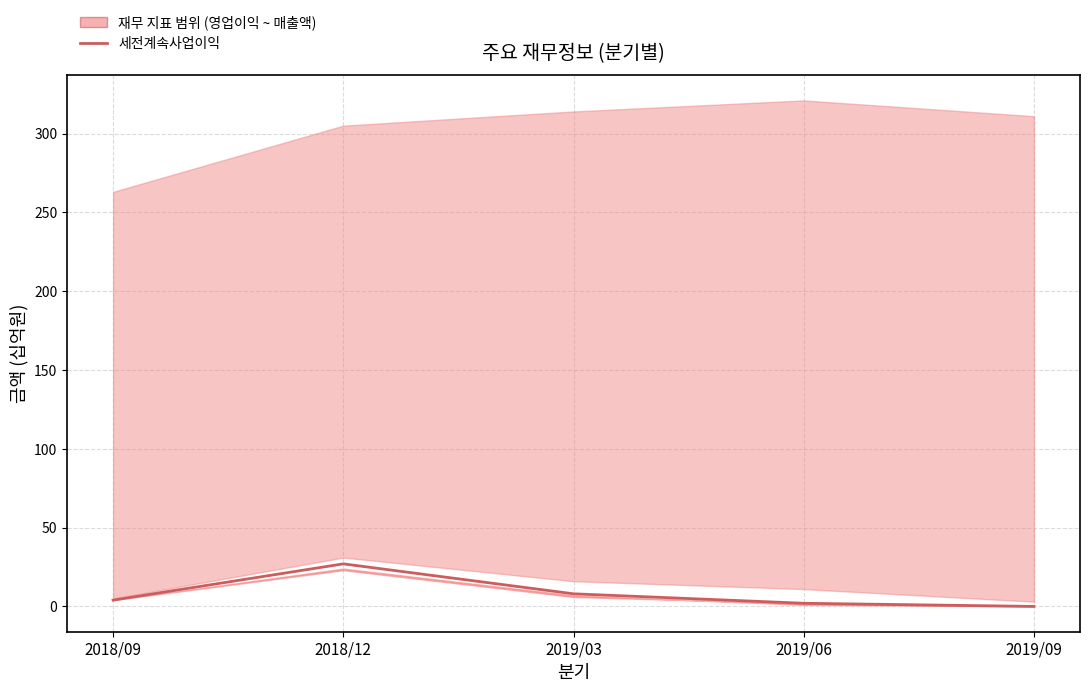

At which label is the value closest to 13?

2019/03